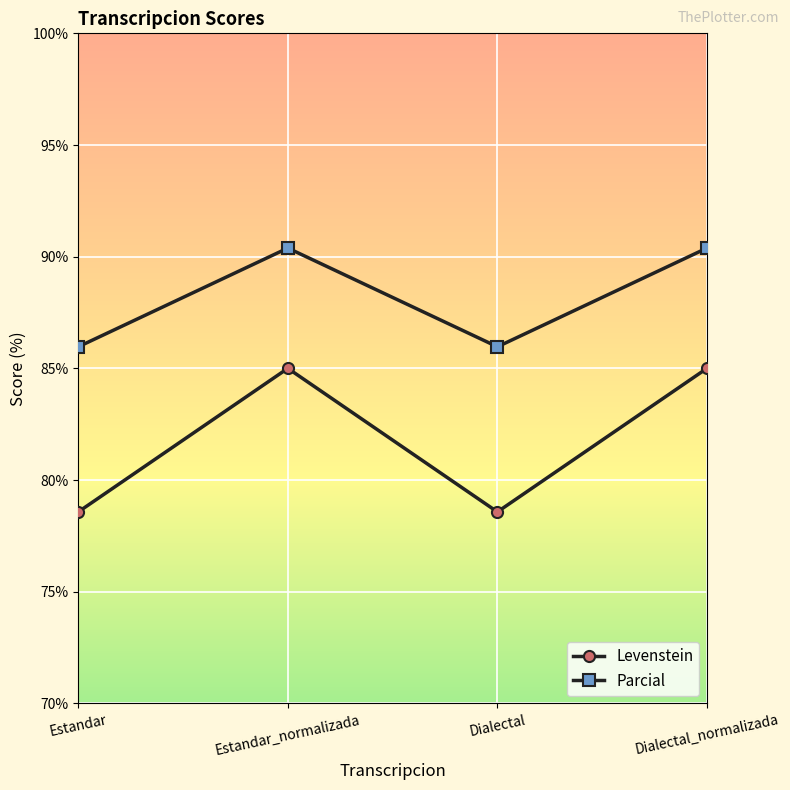

At Estandar, list the series in order from largest to smallest.

Parcial, Levenstein